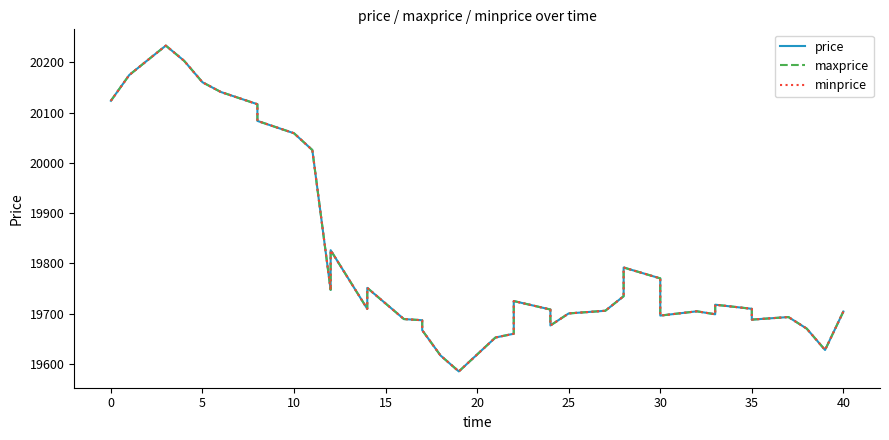

What are all the series names shown in the legend?

price, maxprice, minprice